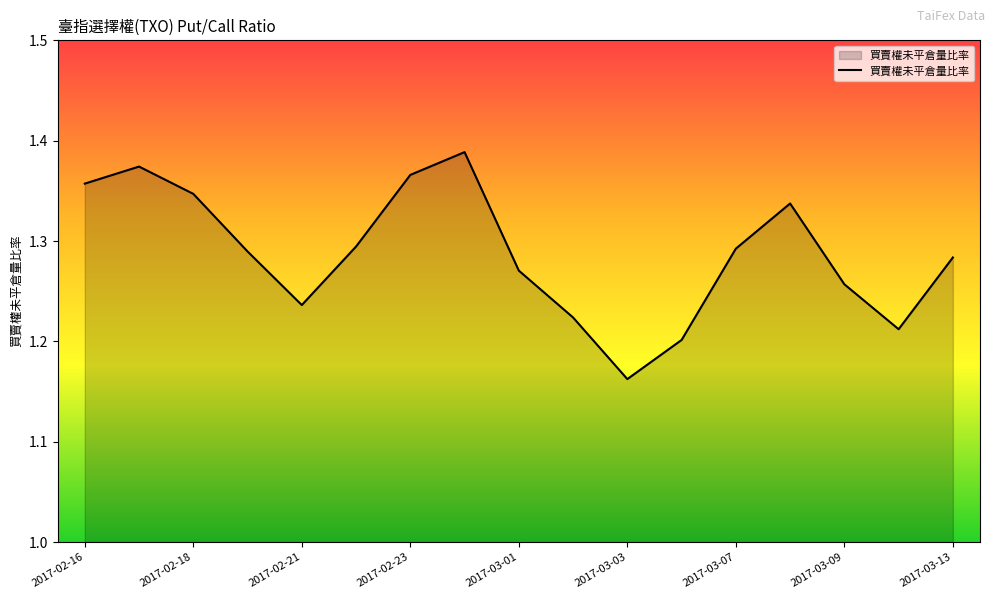

Does the chart have visible grid lines?

No